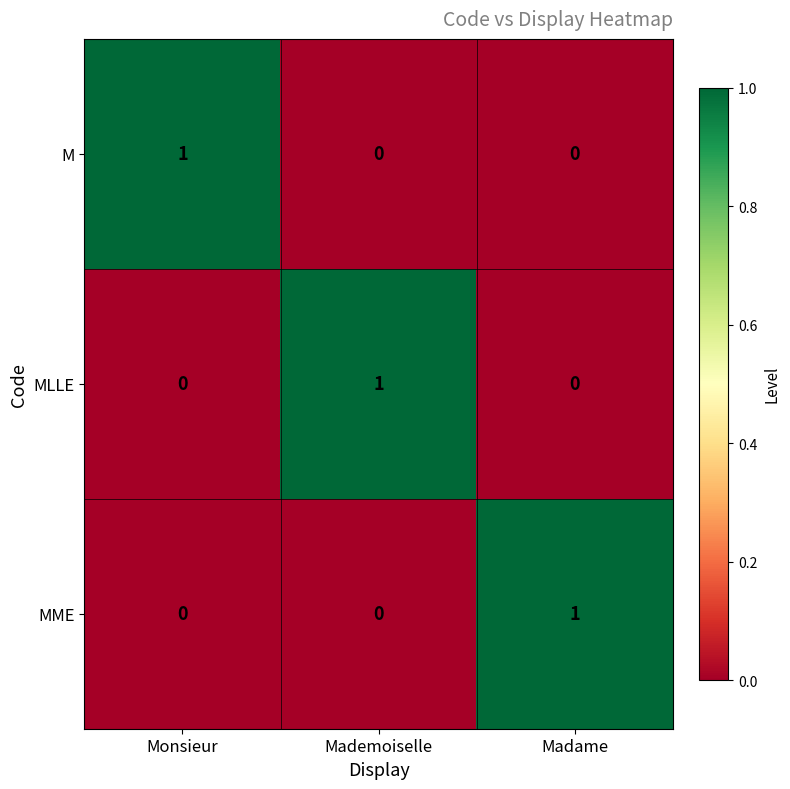

Is it true that MME equals 0 at Madame?

False